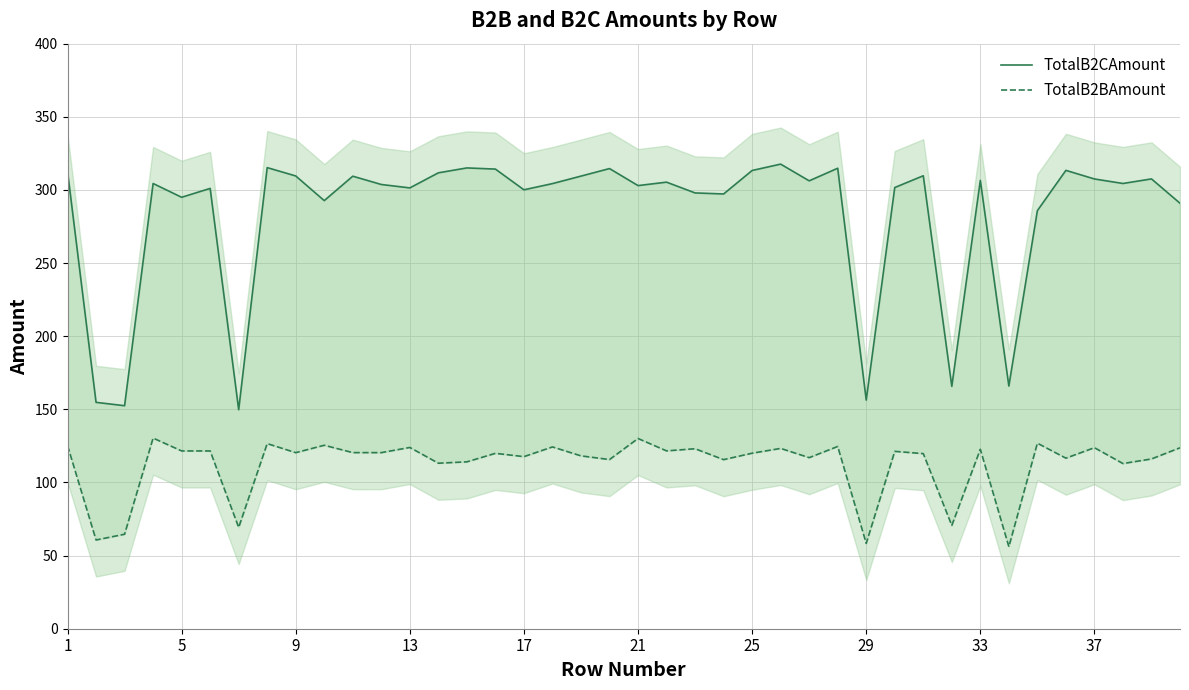

How many series are shown in this chart?

2